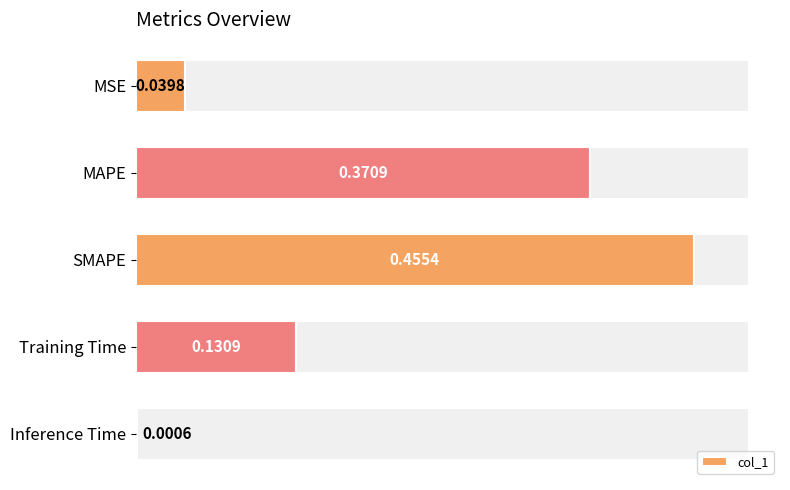

At which label does col_1 reach its peak?

SMAPE